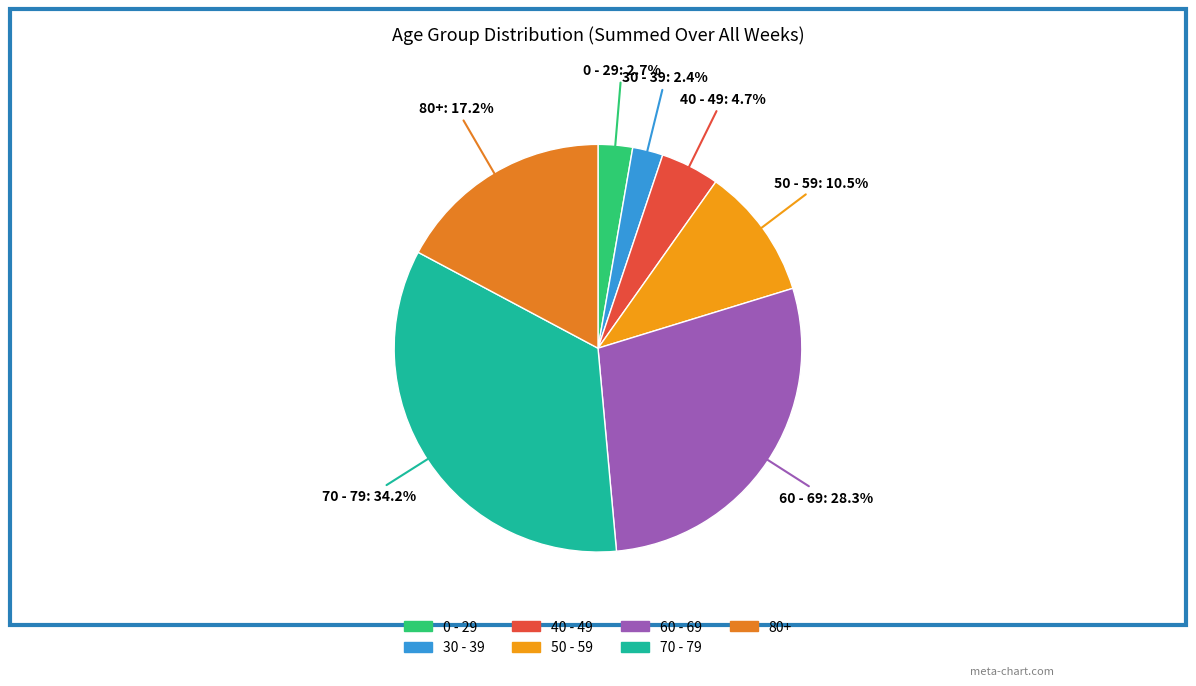

What is the largest slice in the pie chart?

70 - 79